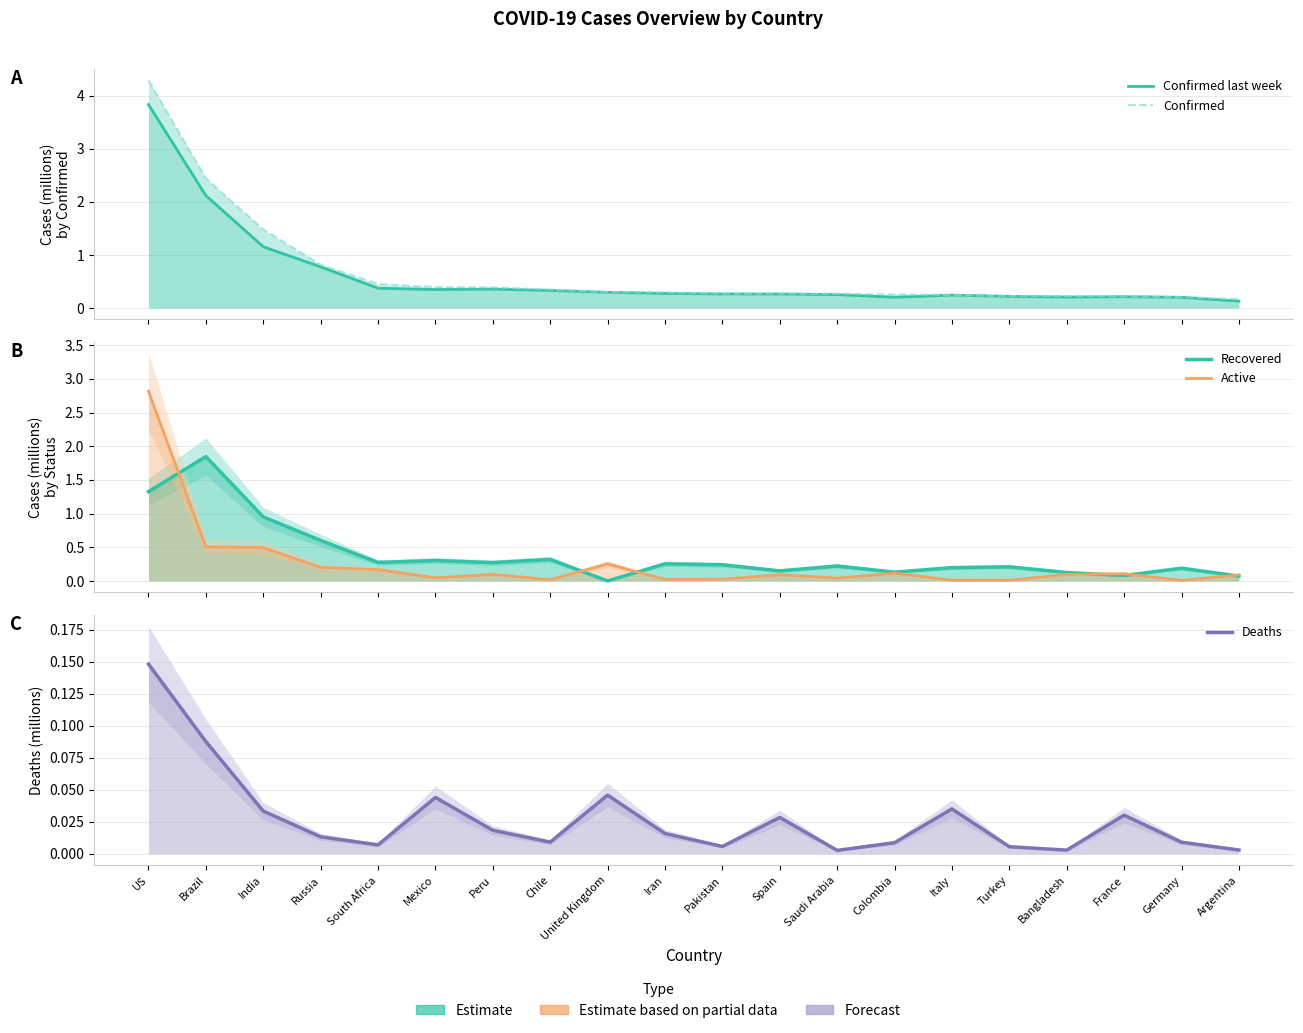

What is the average value of the Active series?

0.3